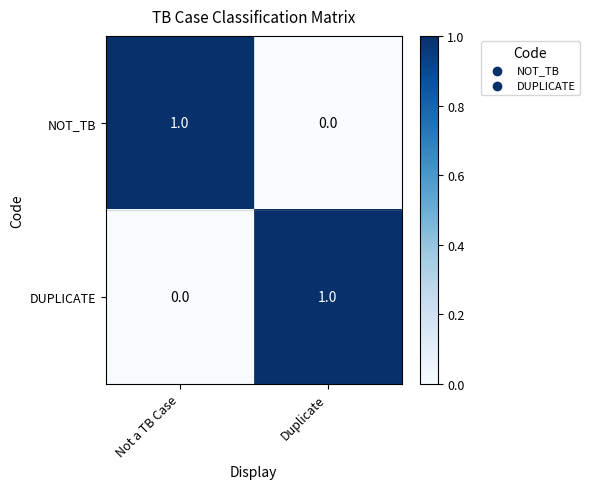

Count the number of categories in the chart.

2